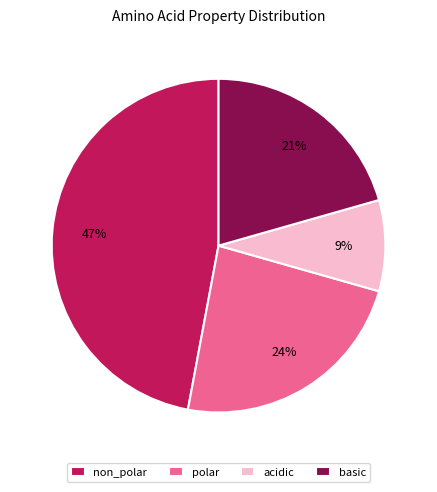

To the nearest percent, what portion does polar represent?

24%